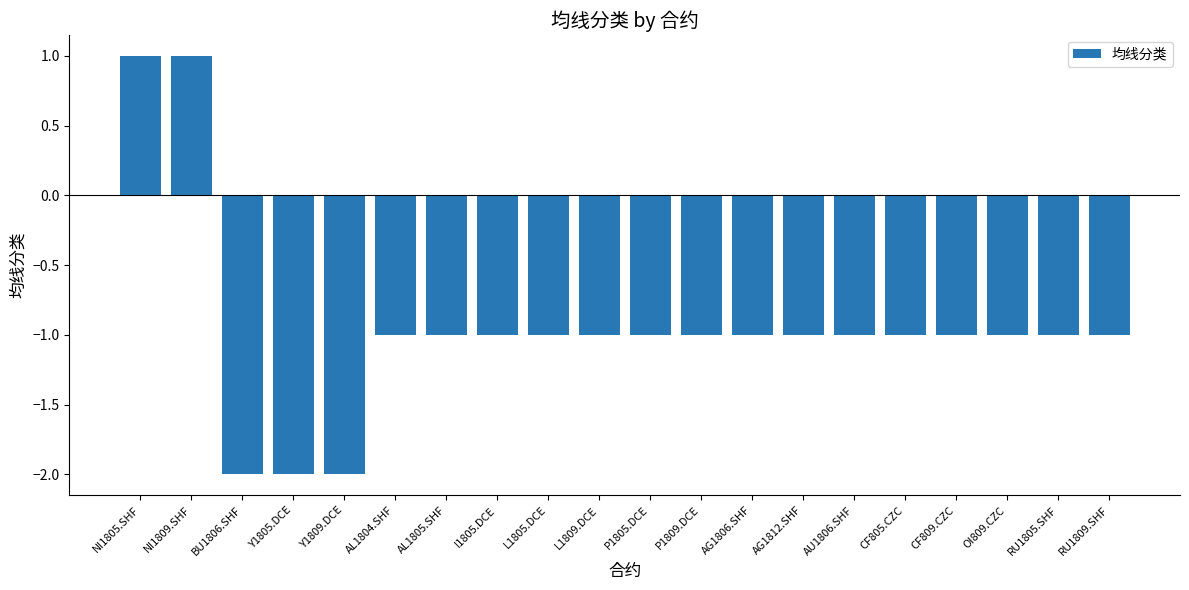

The value at CF805.CZC is -1. True or false?

True